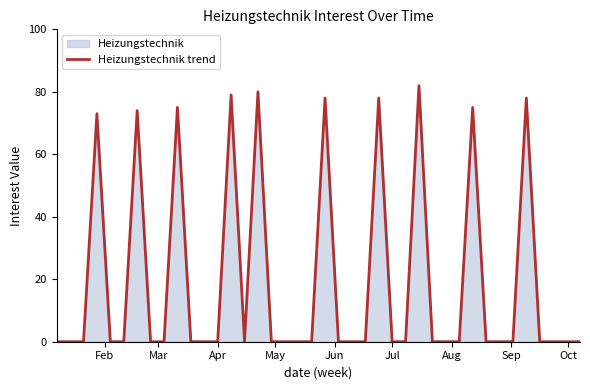

What is the difference between the maximum and minimum values?

82